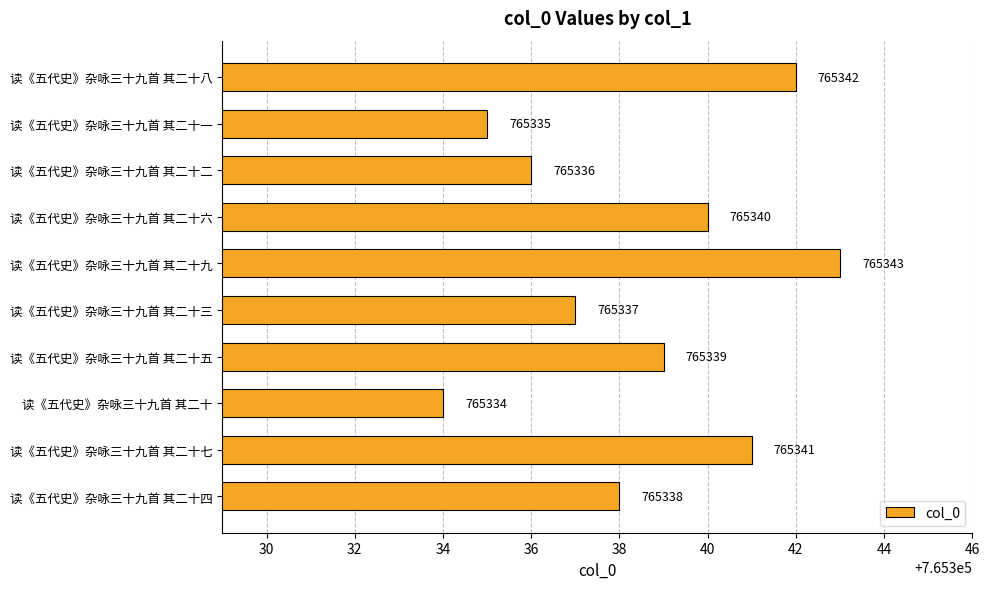

Between 读《五代史》杂咏三十九首 其二十五 and 读《五代史》杂咏三十九首 其二十四, which is larger?

读《五代史》杂咏三十九首 其二十五